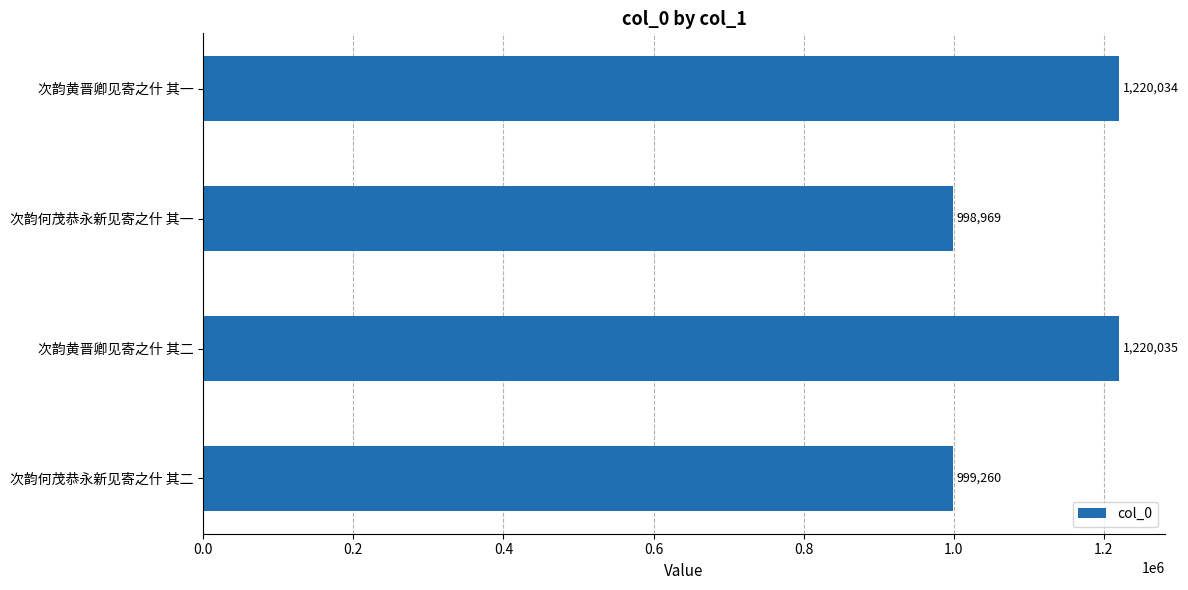

How many values are below 1220034?

2